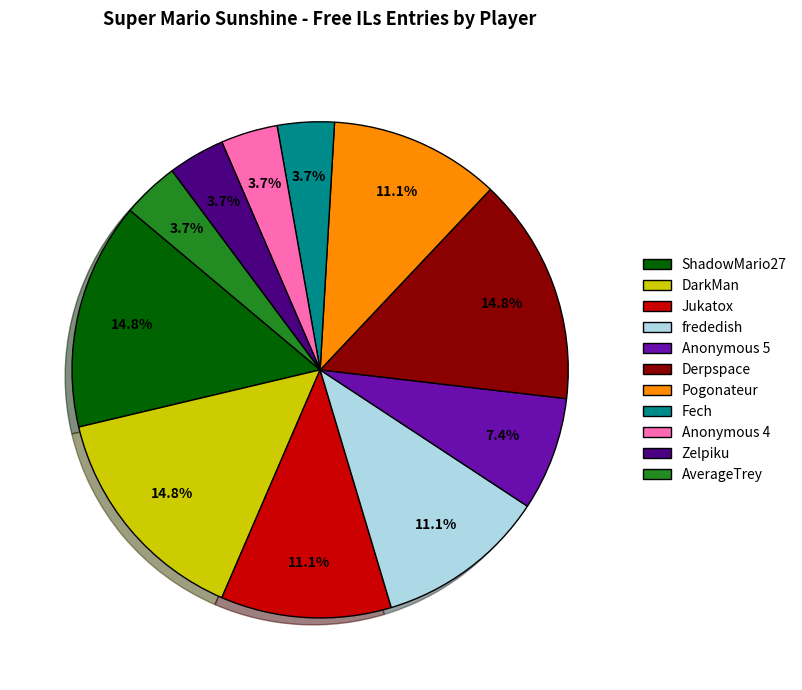

Count the number of slices in the pie.

11